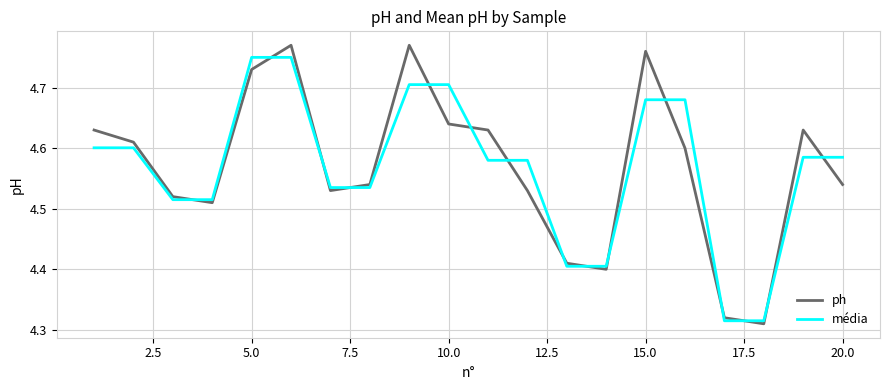

Which series has the widest spread of values?

ph